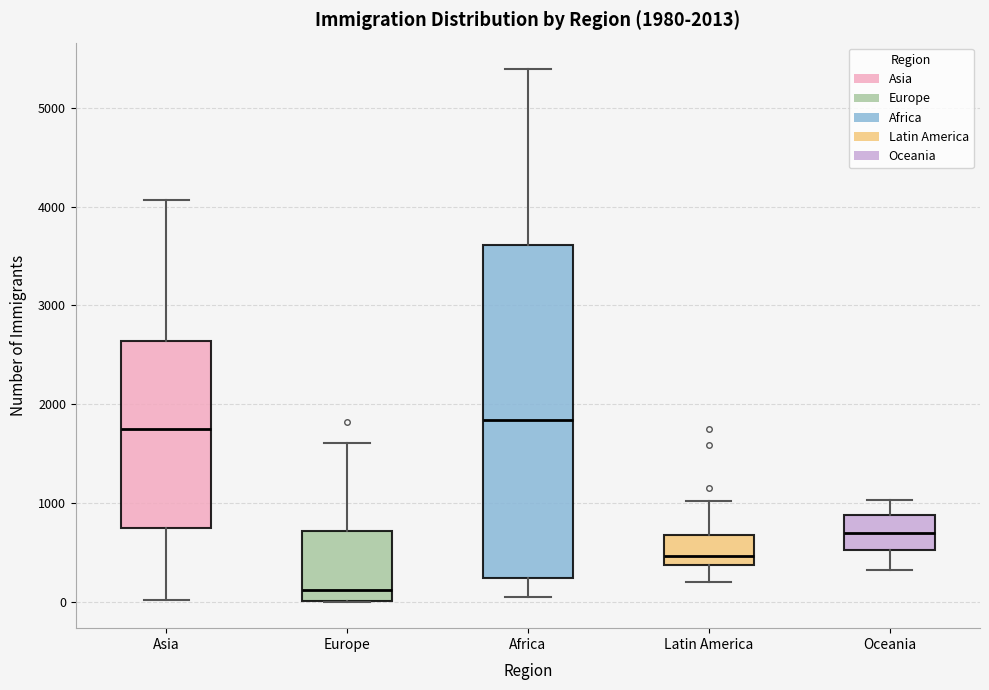

Comparing the boxes themselves (not the whiskers), which one is the tallest?

Africa